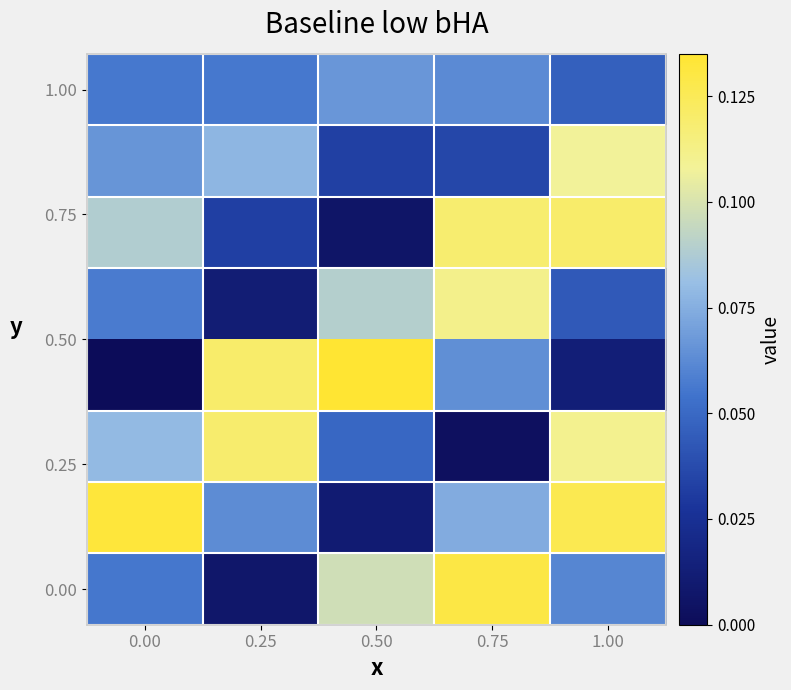

At which category is the sum across all series the highest?

1.00